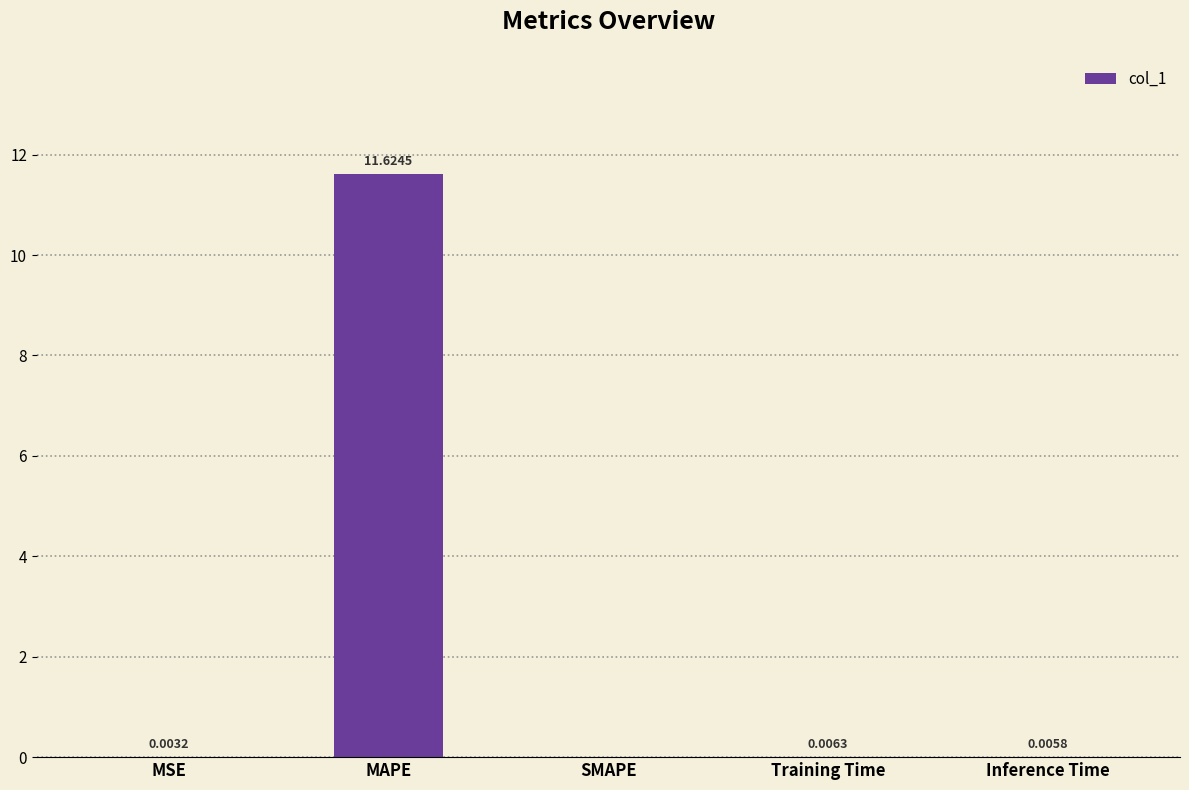

What is the difference between the values at MAPE and MSE?

11.6